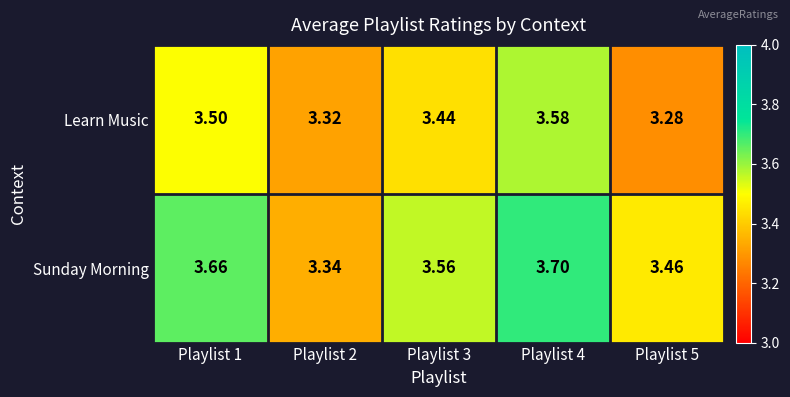

Is the value of Sunday Morning at Playlist 4 greater than the value of Learn Music at Playlist 3?

Yes